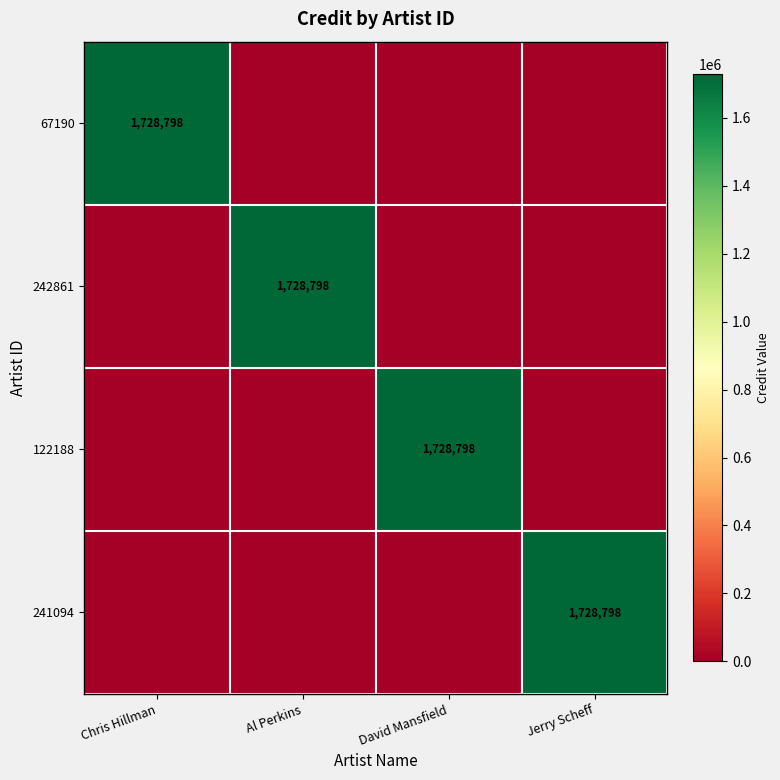

What is the spread (max minus min) of values at Chris Hillman?

1728798